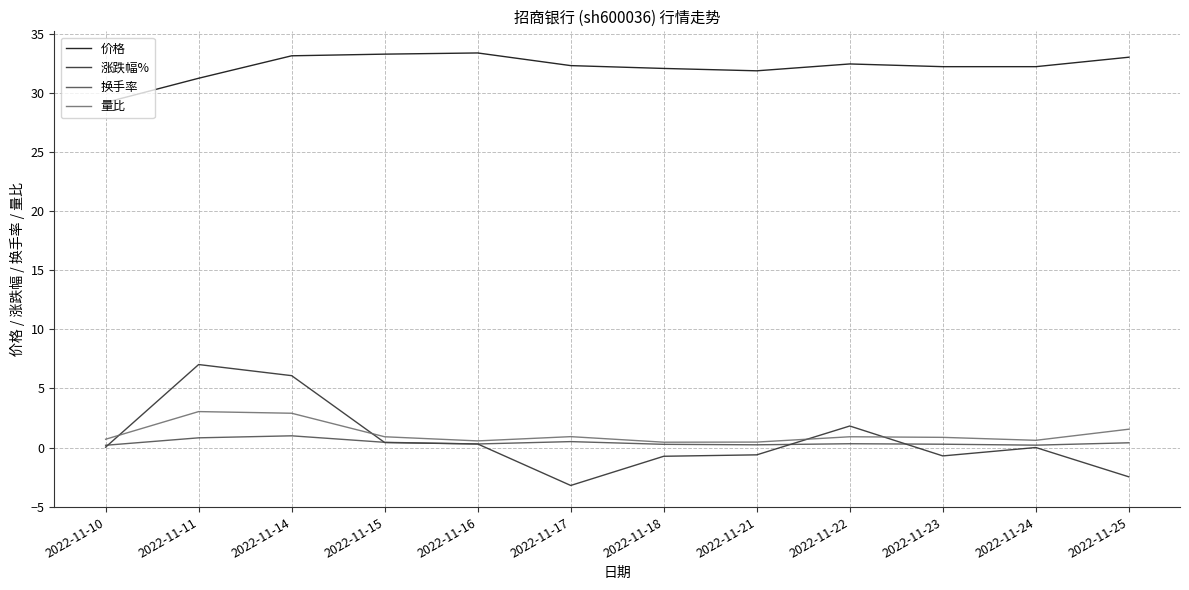

What are all the series names shown in the legend?

价格, 涨跌幅%, 换手率, 量比